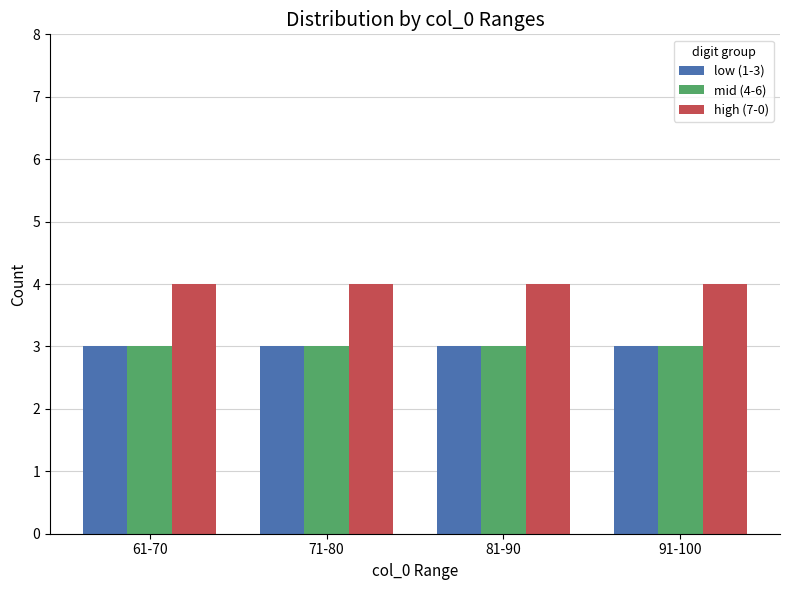

What is the value of the low (1-3) bar at the 3rd from the left?

3